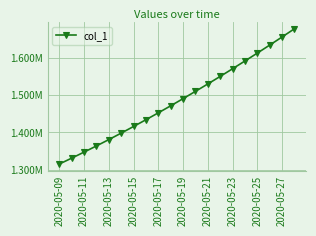

What is the minimum value shown in the chart?

1315099.0